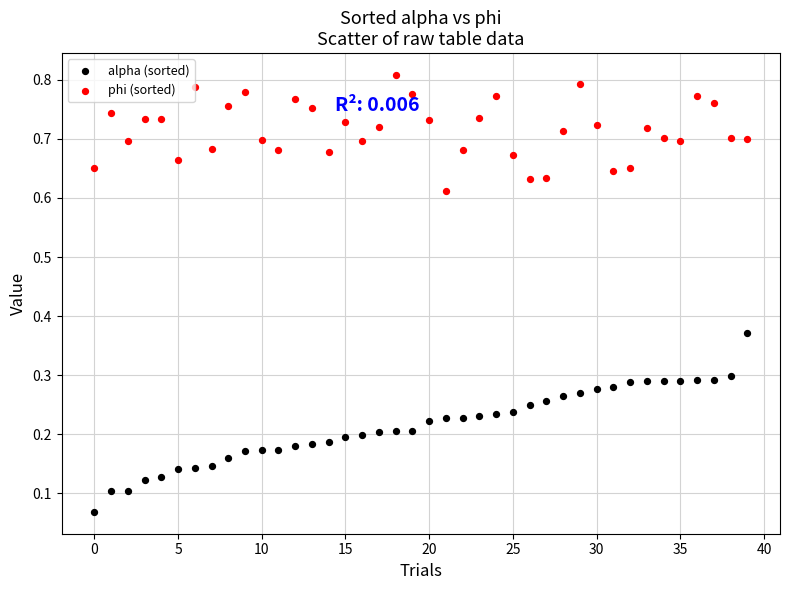

Which series has the largest Y range (max minus min)?

alpha (sorted)